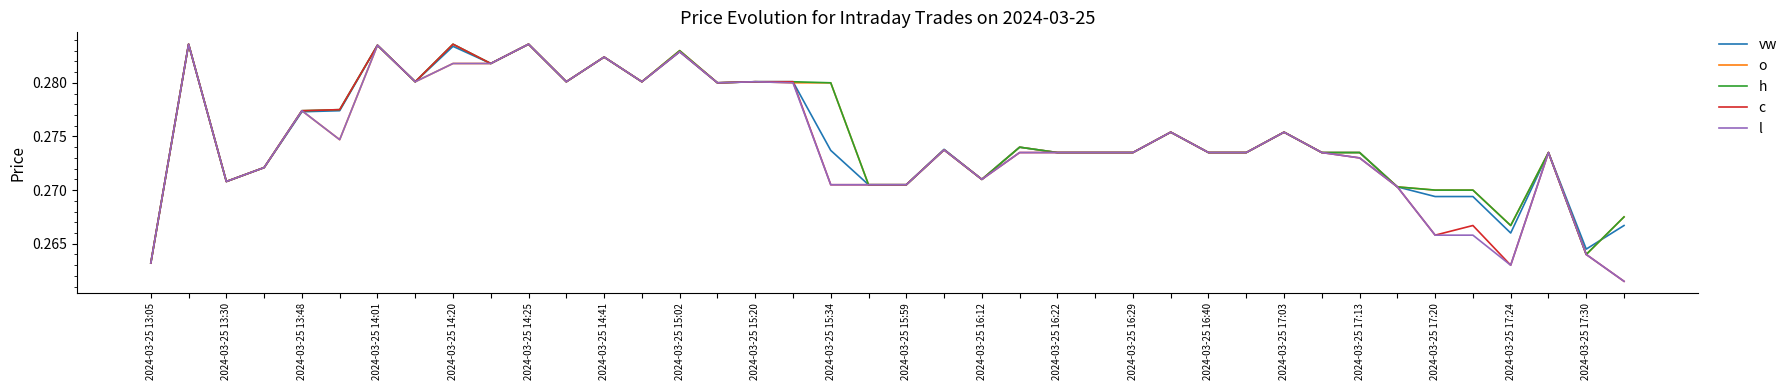

How many lines are shown in the chart?

5